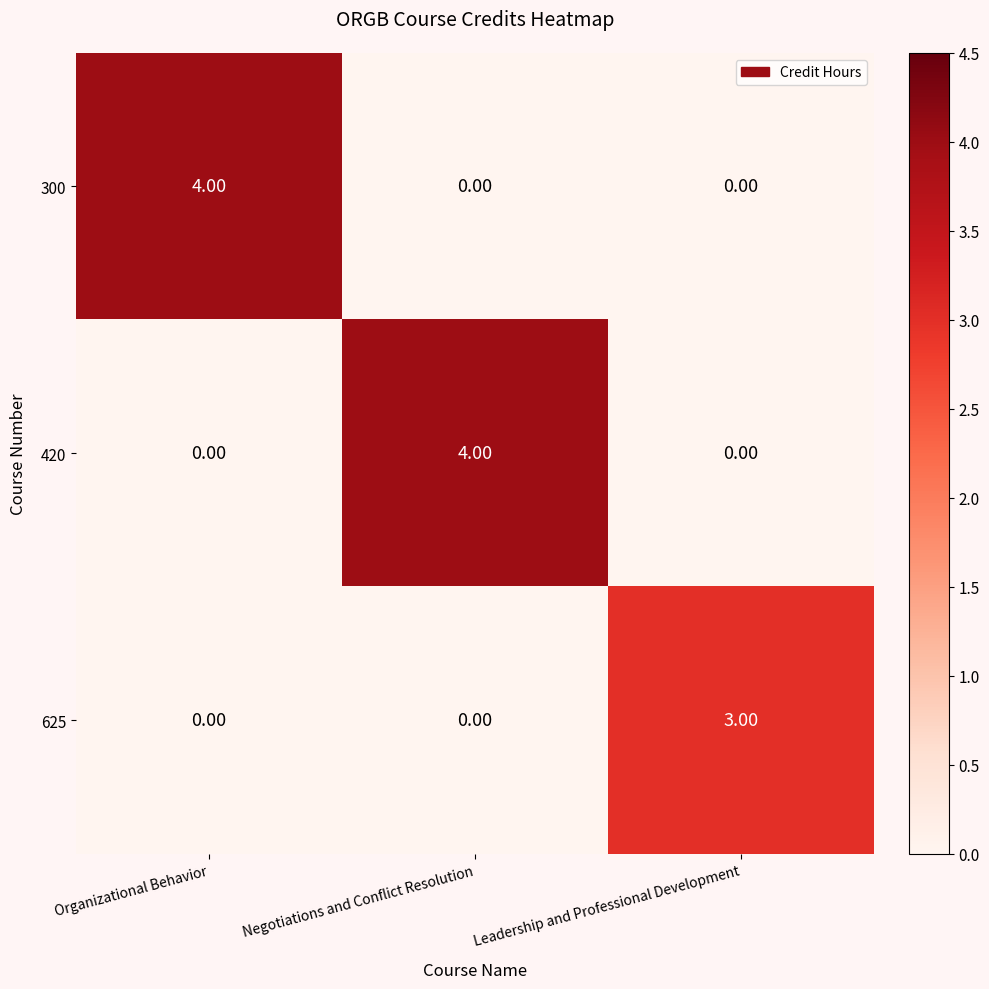

What is the difference between the highest and lowest values at Negotiations and Conflict Resolution?

4